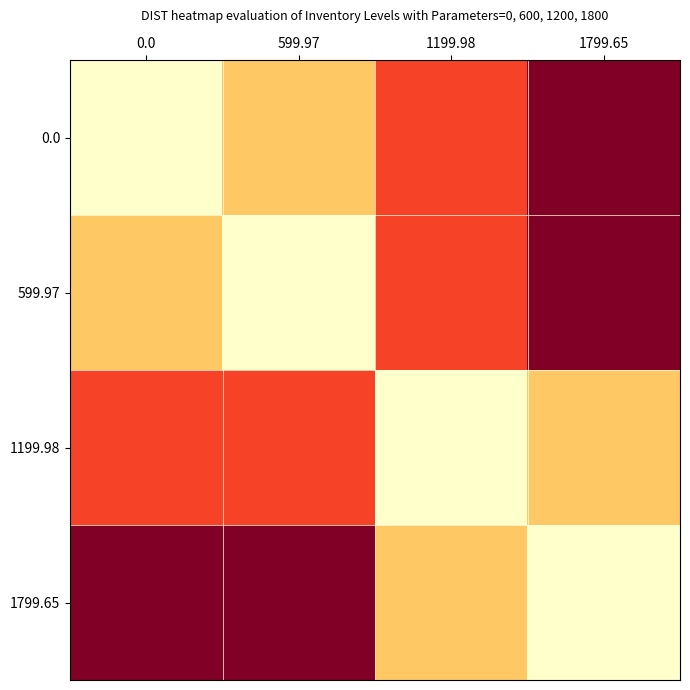

Reading left to right, transcribe all the data shown in this chart.

0.0: 0.0=0.8	599.97=0.7	1199.98=0.6	1799.65=0.4
599.97: 0.0=0.7	599.97=0.8	1199.98=0.6	1799.65=0.4
1199.98: 0.0=0.6	599.97=0.6	1199.98=0.8	1799.65=0.7
1799.65: 0.0=0.4	599.97=0.4	1199.98=0.7	1799.65=0.8